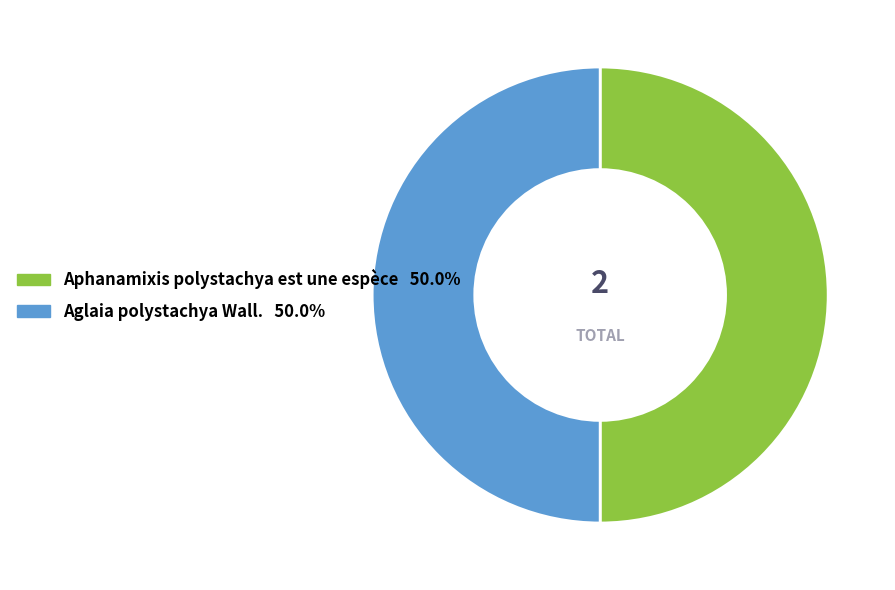

Combined, do Aglaia polystachya Wall. and Aphanamixis polystachya est une espèce account for over 50%?

Yes